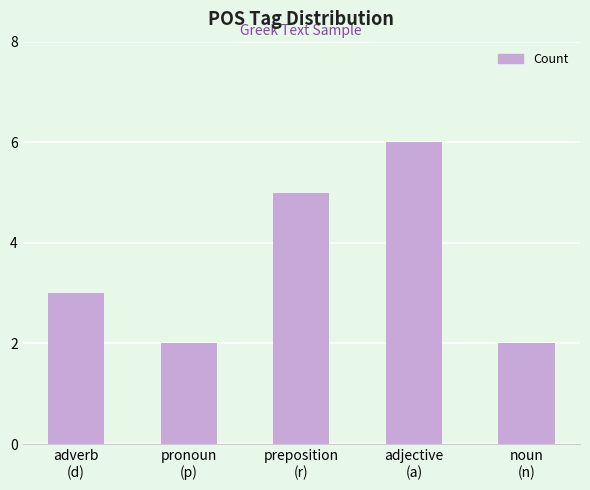

What is the maximum value shown in the chart?

6